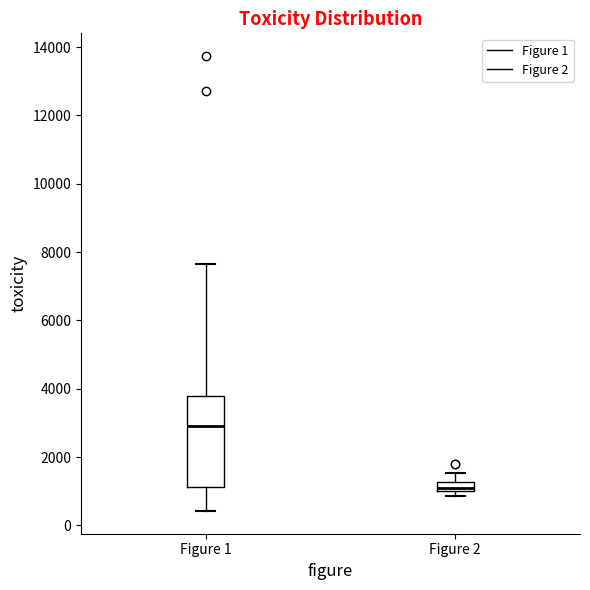

Comparing the boxes themselves (not the whiskers), which one is the tallest?

Figure 1